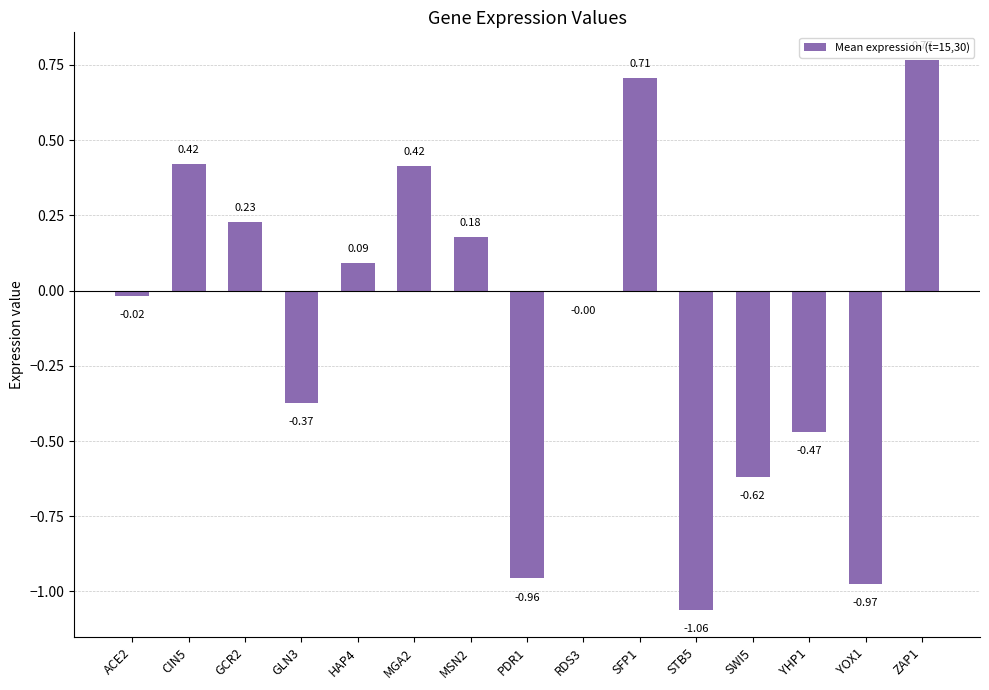

Between ACE2 and STB5, which is larger?

ACE2